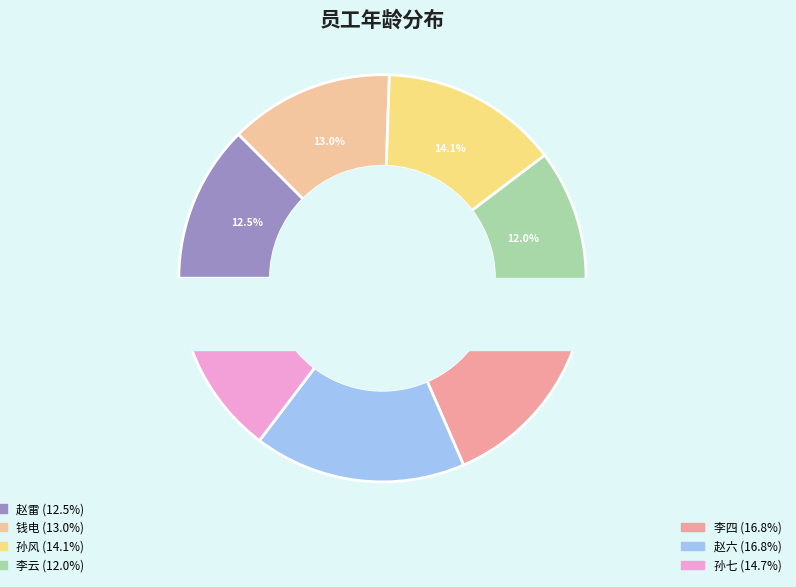

How many slices are in this pie chart?

7